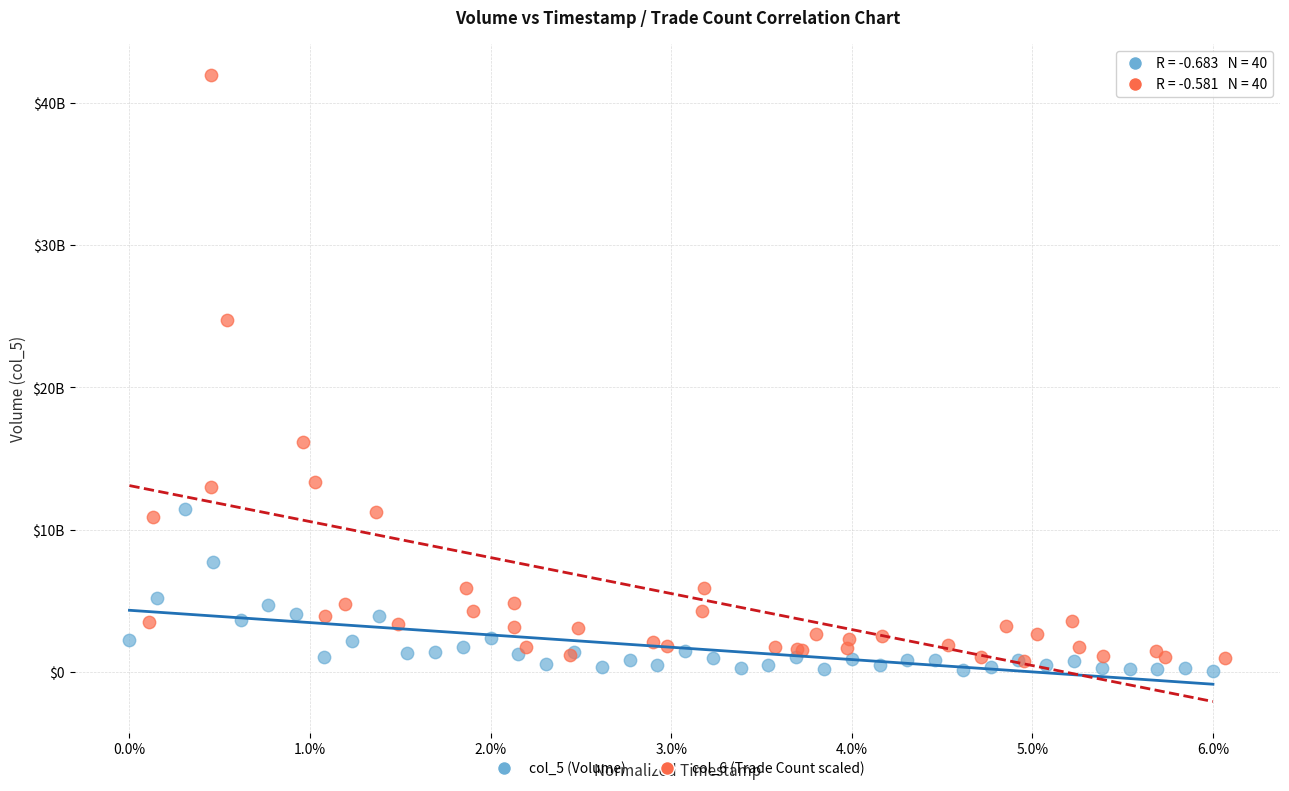

What are all the series names shown in the legend?

col_5 (Volume), col_6 (Trade Count scaled)